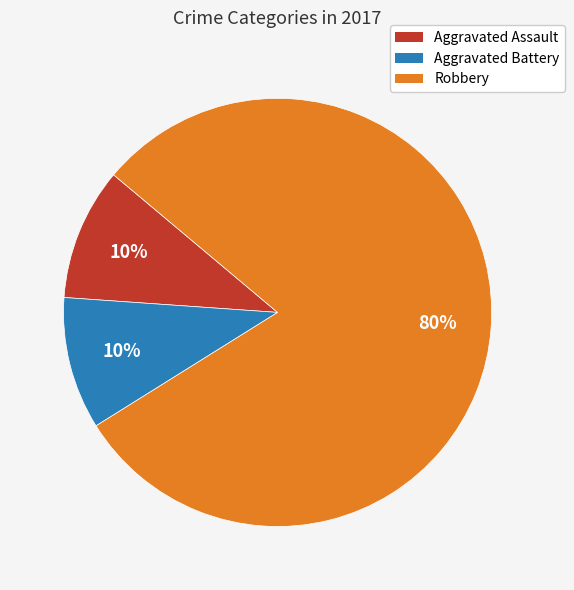

Count the number of slices in the pie.

3